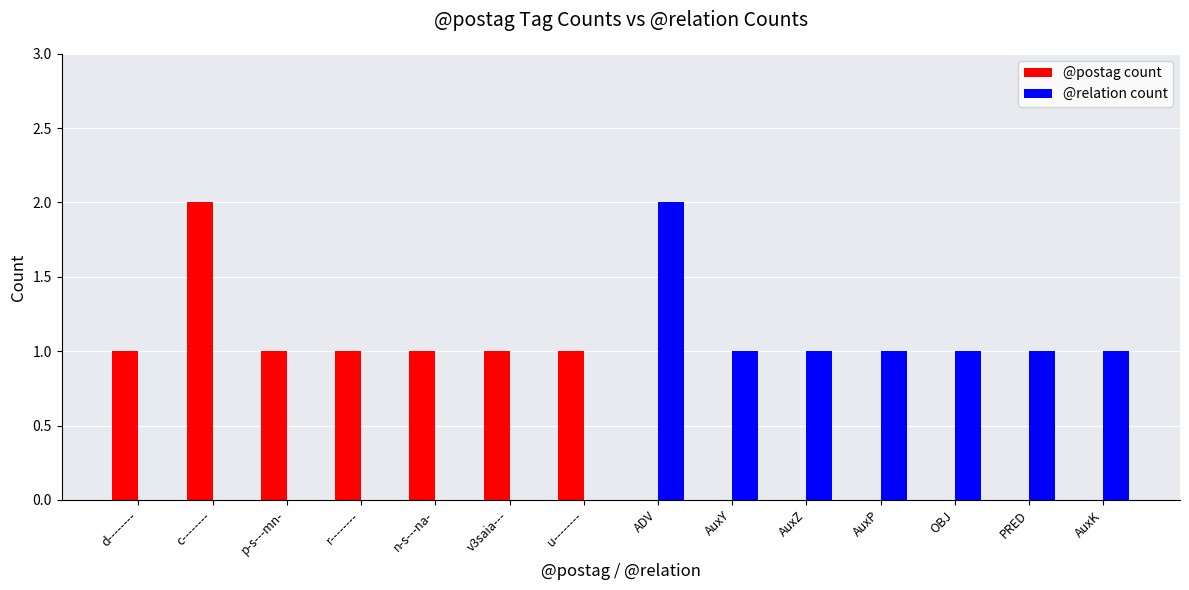

True or false: @postag count has a value of -1 at AuxZ.

False